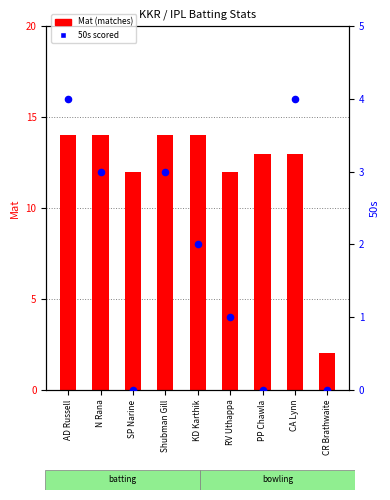

What are all the series names shown in the legend?

Mat, 50s